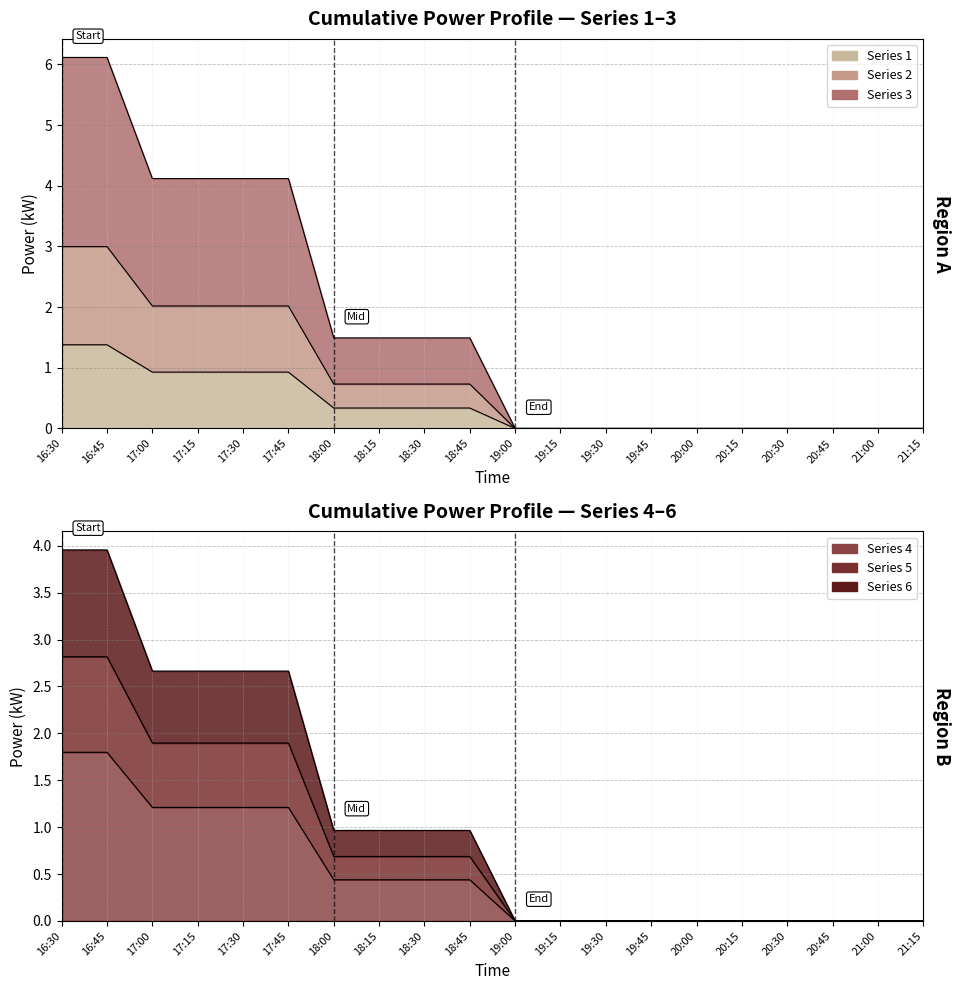

The value of 4 at 18:00 is 0.7. True or false?

False